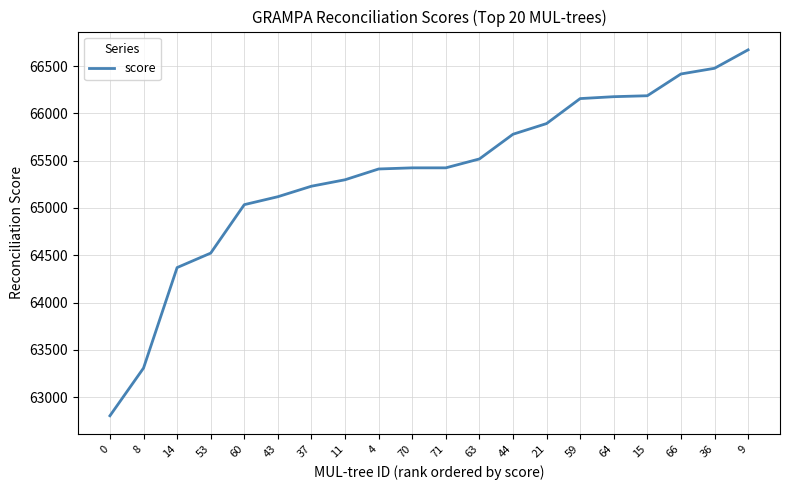

True or false: there are more than 2 points higher than both neighbors.

False